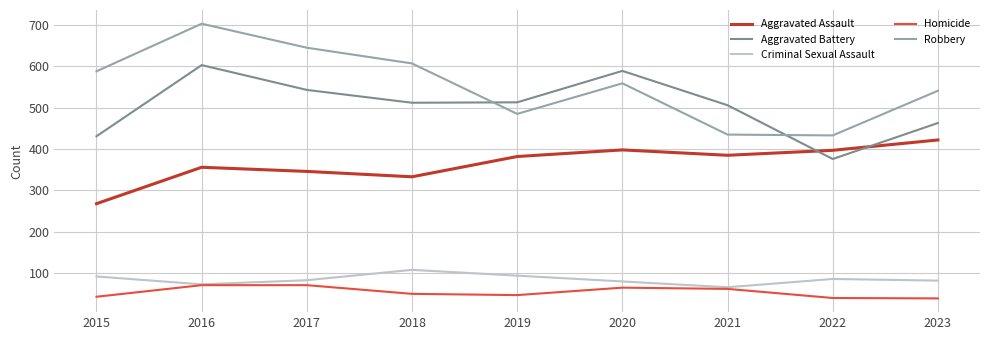

Between which two adjacent categories do Aggravated Battery and Aggravated Assault first intersect?

2021 and 2022